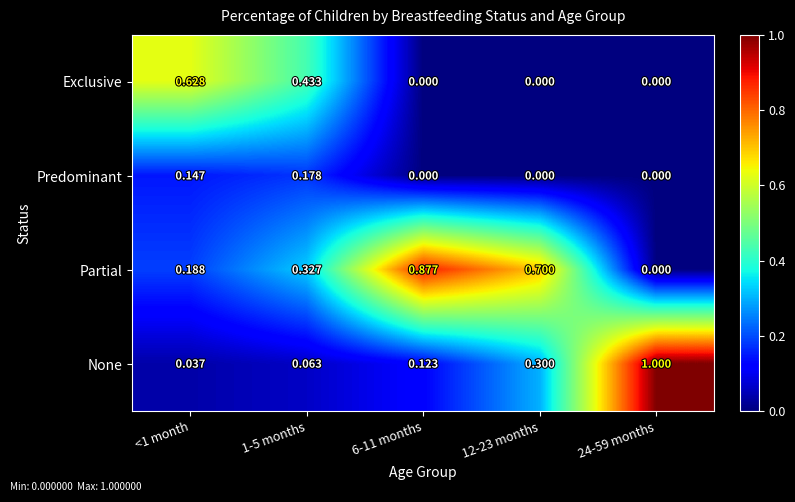

How many categories are shown in the chart?

5